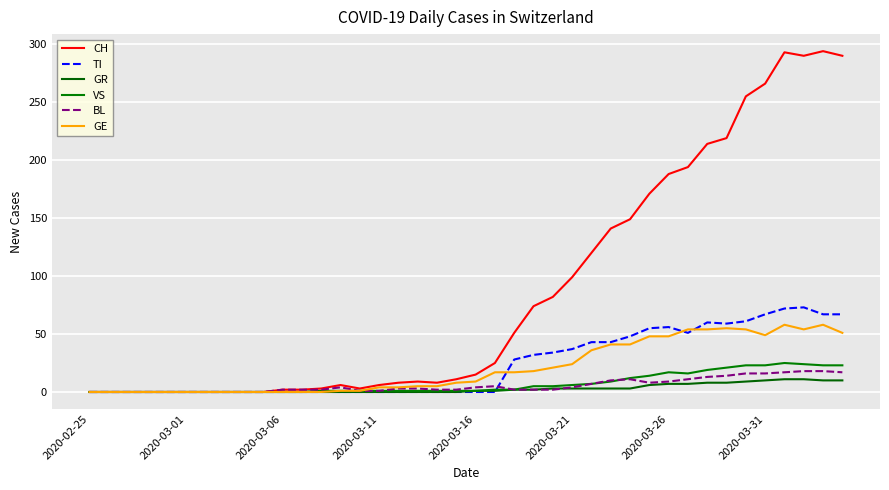

True or false: CH and VS cross at least once.

False